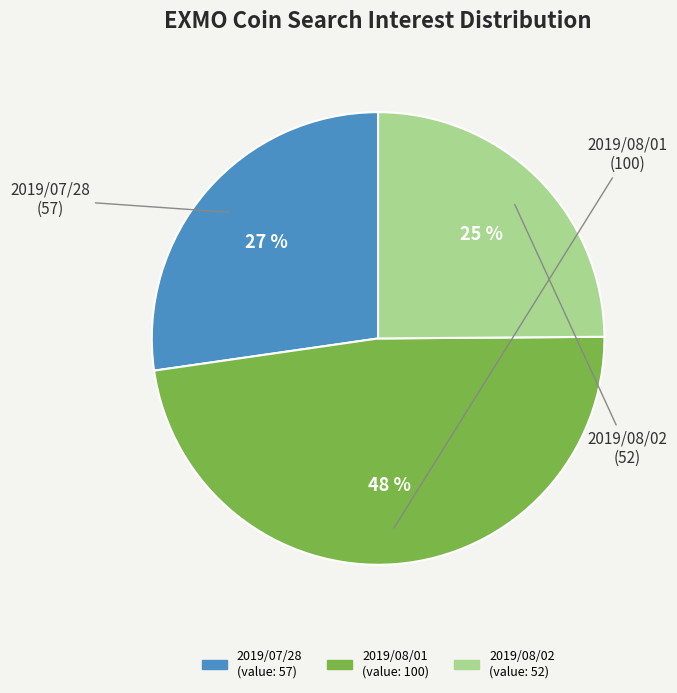

Which category has the biggest portion of the pie?

2019/08/01 (value: 100)